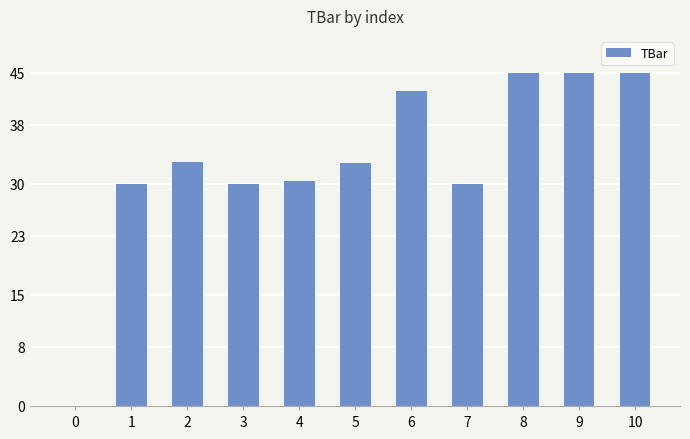

What is the sum of the values at 2 and 3?

63.0